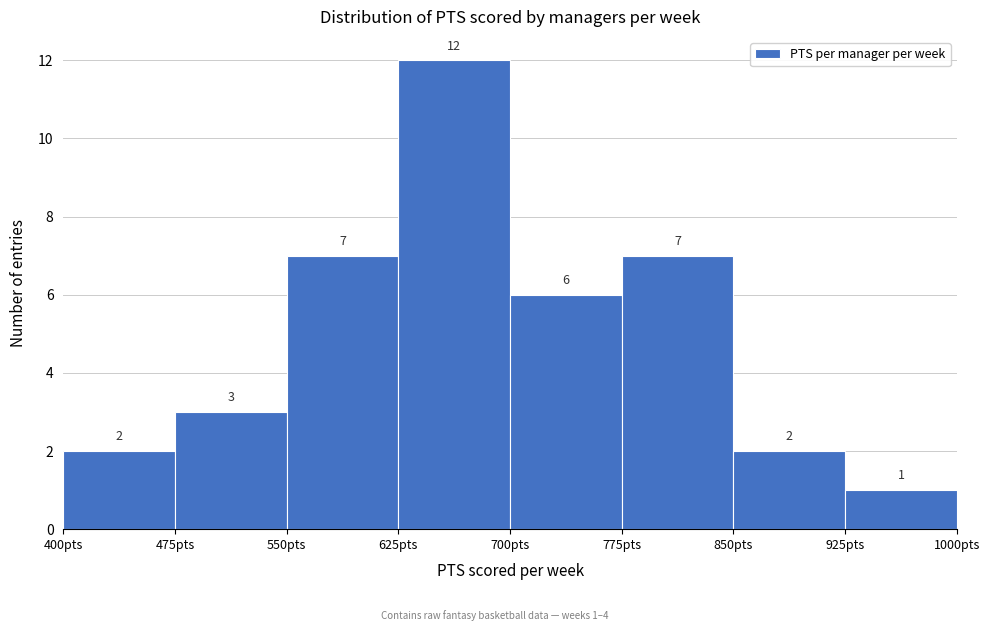

Over which range of the x-axis is the bar tallest?

625 to 700